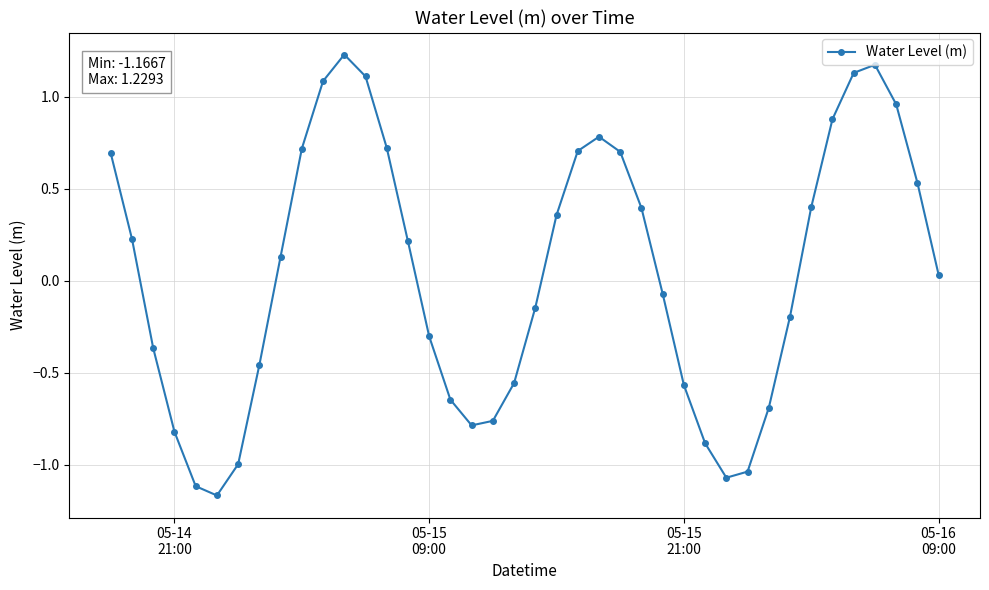

What is the difference between the maximum and minimum values?

2.4